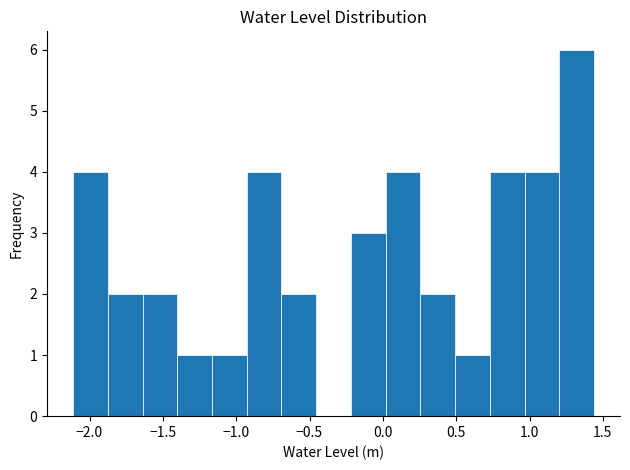

Which range on the x-axis has the tallest bar?

1.20 to 1.45